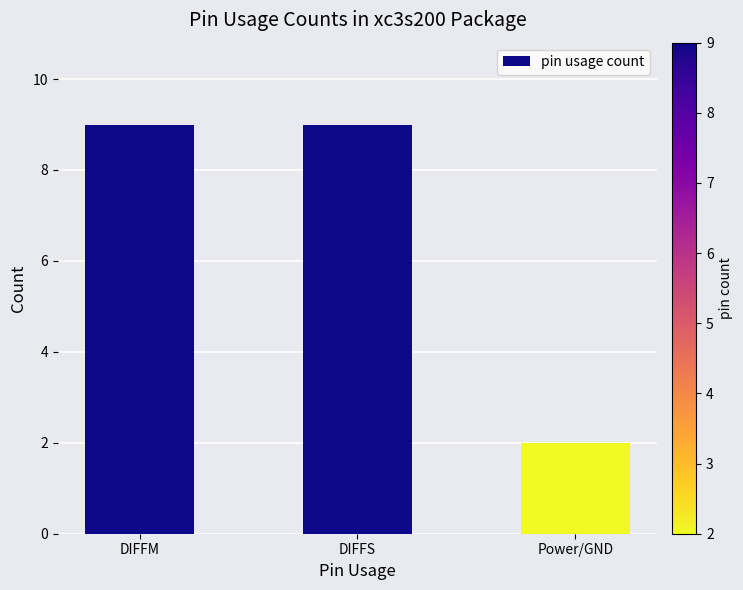

Read the value at Power/GND.

2